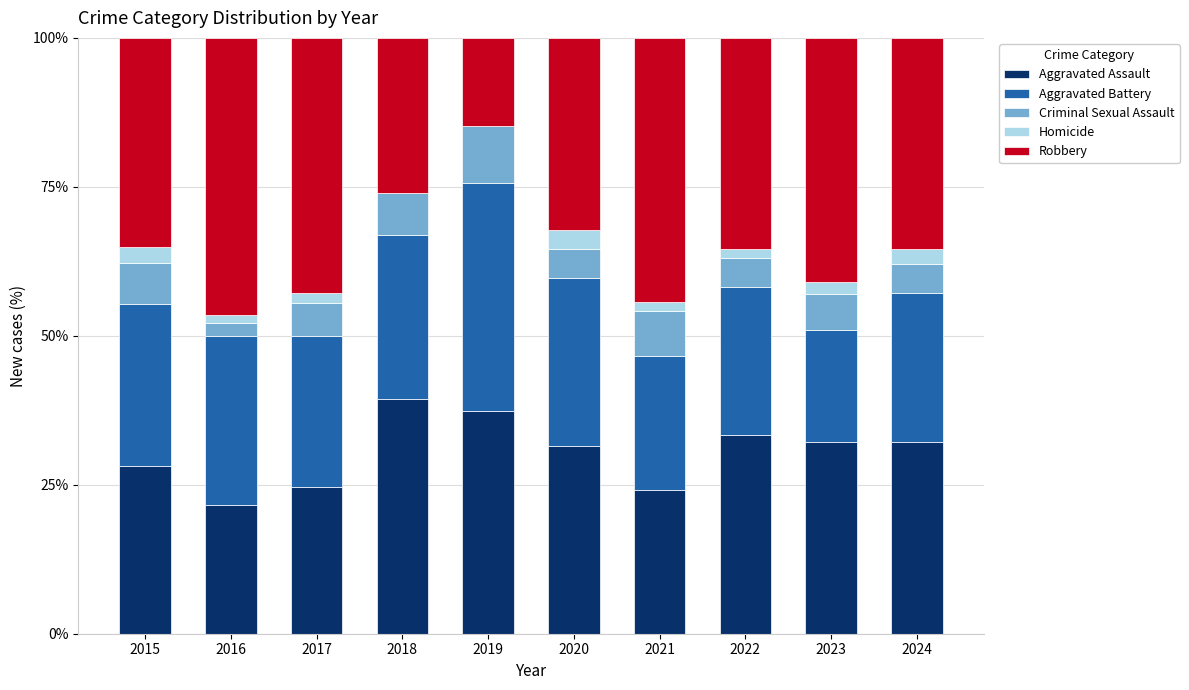

What is the highest value of the Aggravated Assault series?

39.4